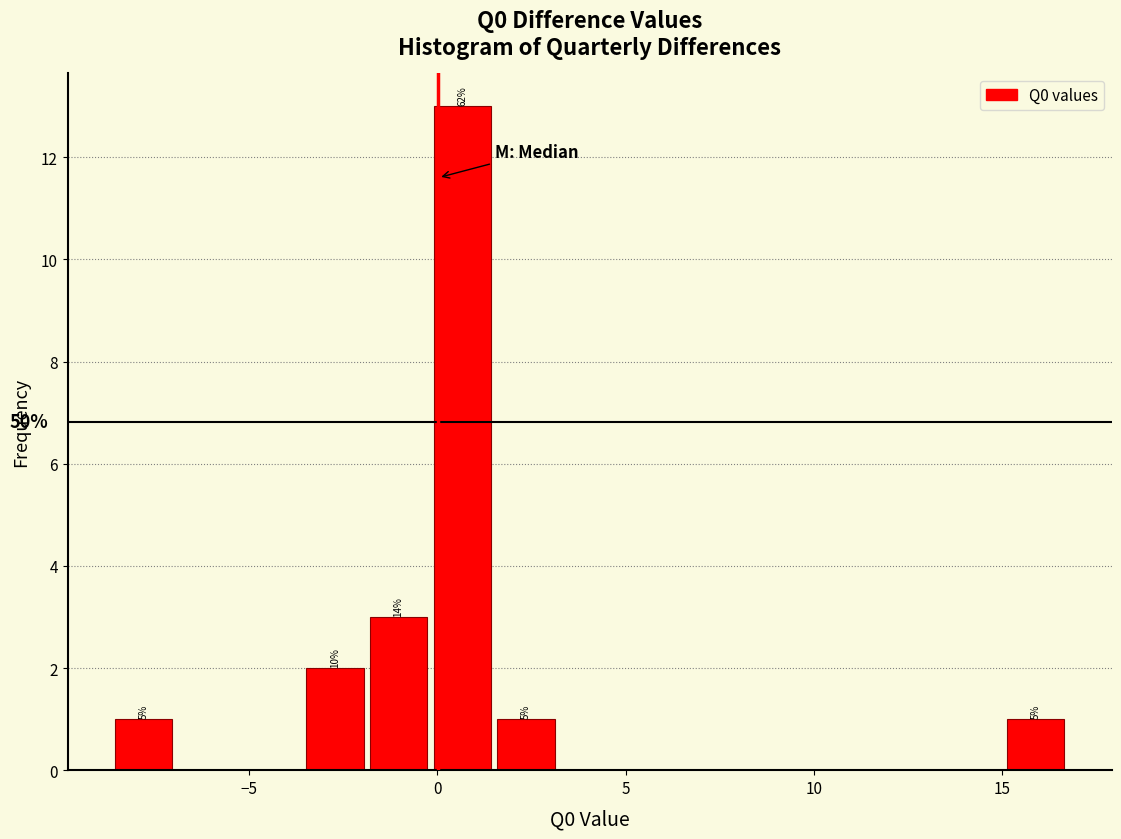

Around what value on the x-axis is the tallest bar? Give the approximate position of its centre, as read against the axis.

0.5